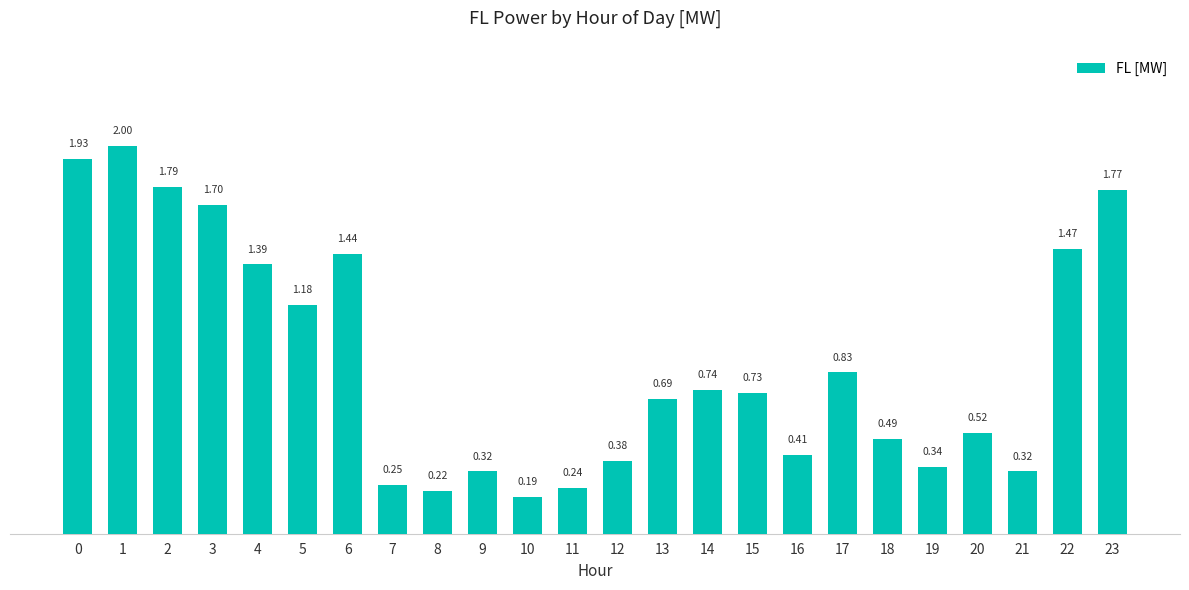

What is the change in value from 3 to 12?

-1.3